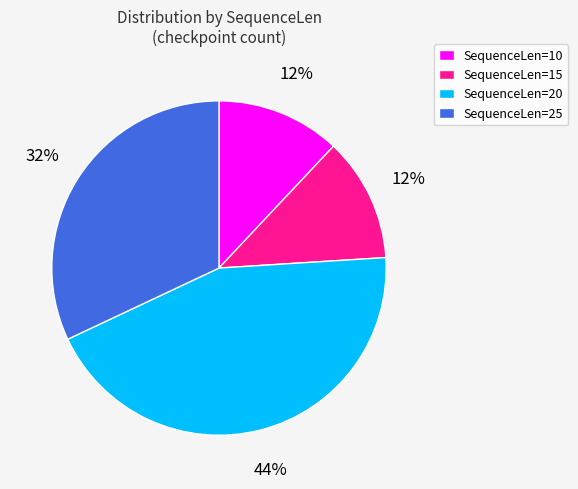

To the nearest percent, what portion does SequenceLen=15 represent?

12%